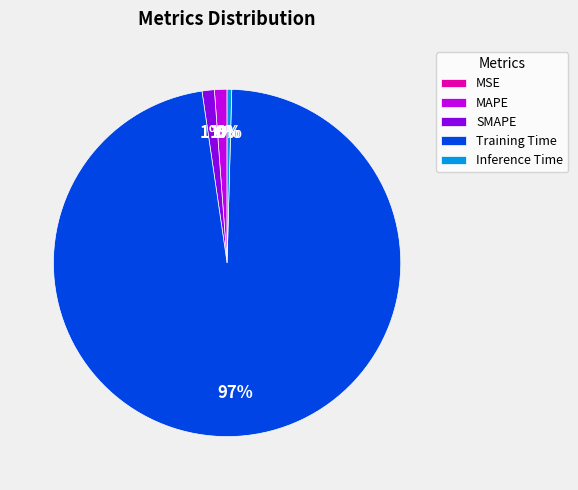

Combined, do MAPE and Inference Time account for over 50%?

No